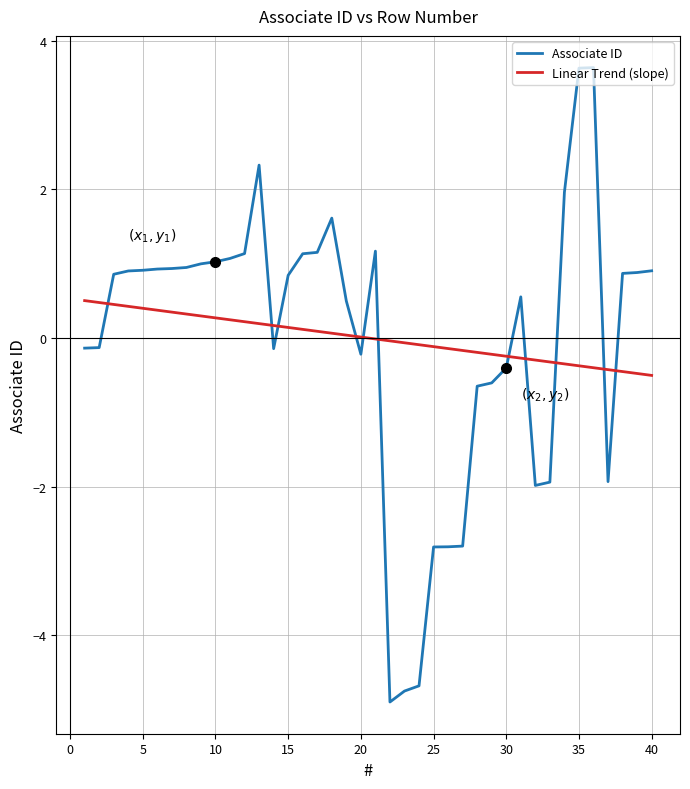

What is the minimum value shown in the chart?

-4.9